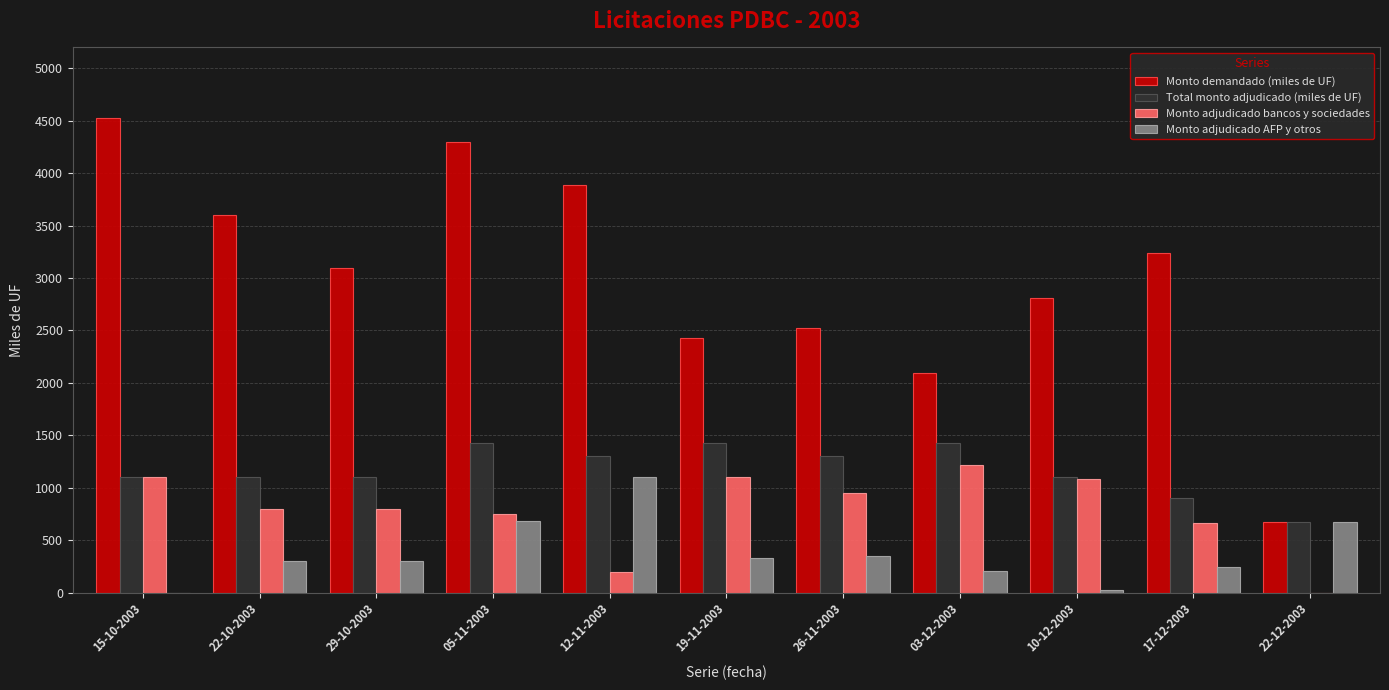

Which series changed the most between 22-10-2003 and 26-11-2003?

Monto demandado (miles de UF)